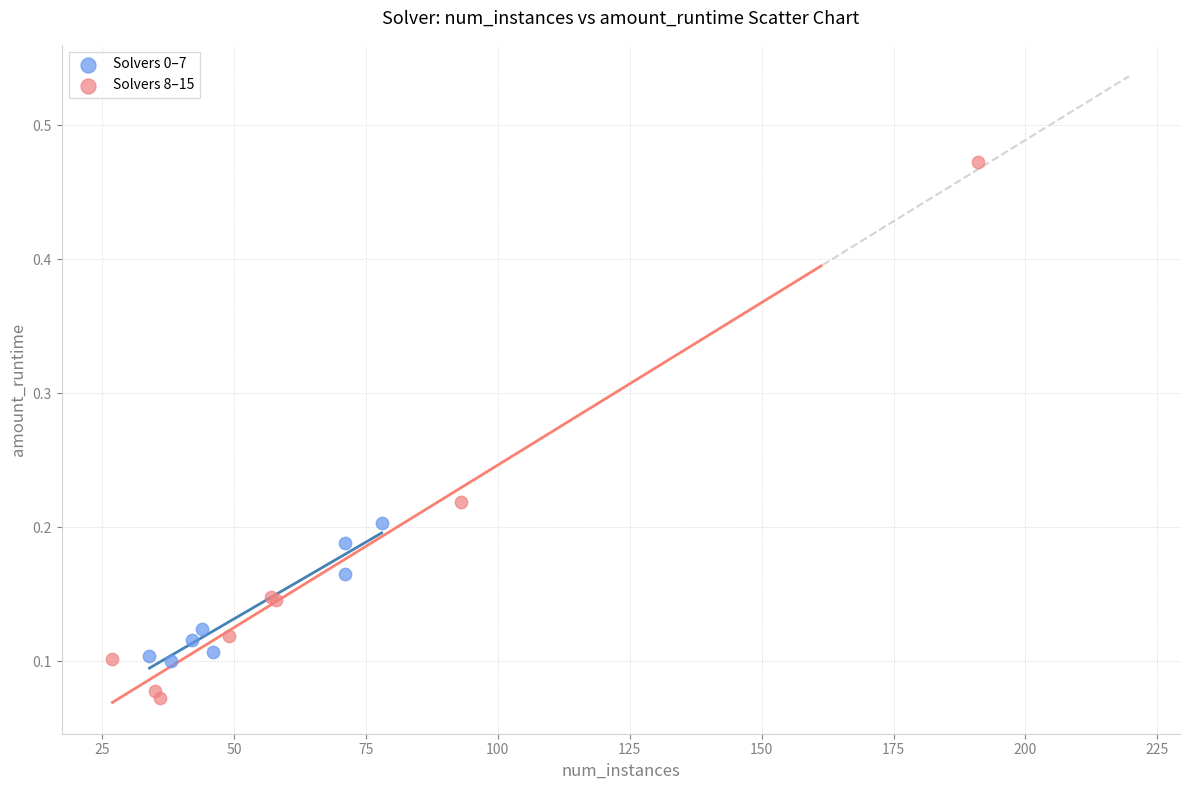

Which series contains the highest Y value?

Solvers 8–15